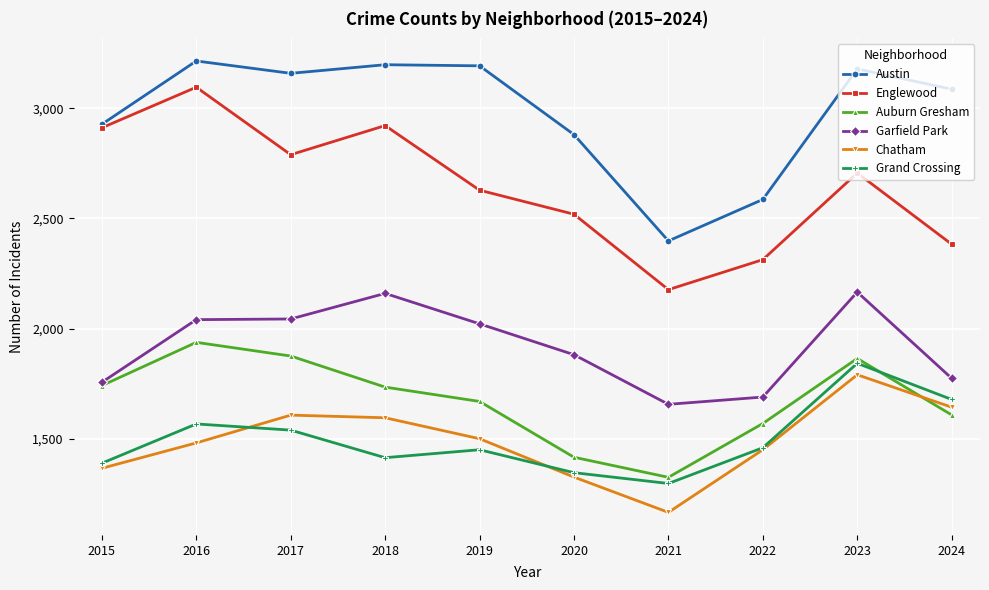

Which label corresponds to the smallest value in the chart?

2021